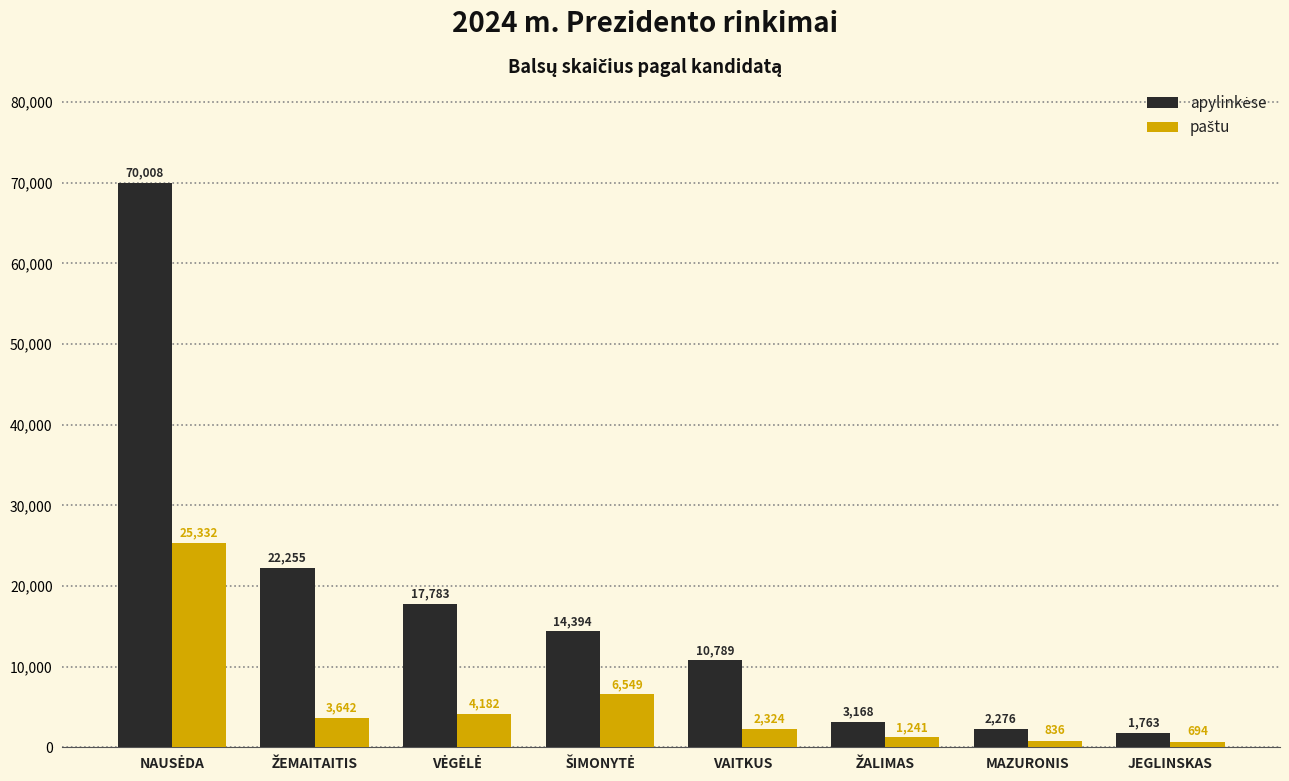

What is the spread (max minus min) of values at JEGLINSKAS?

1069